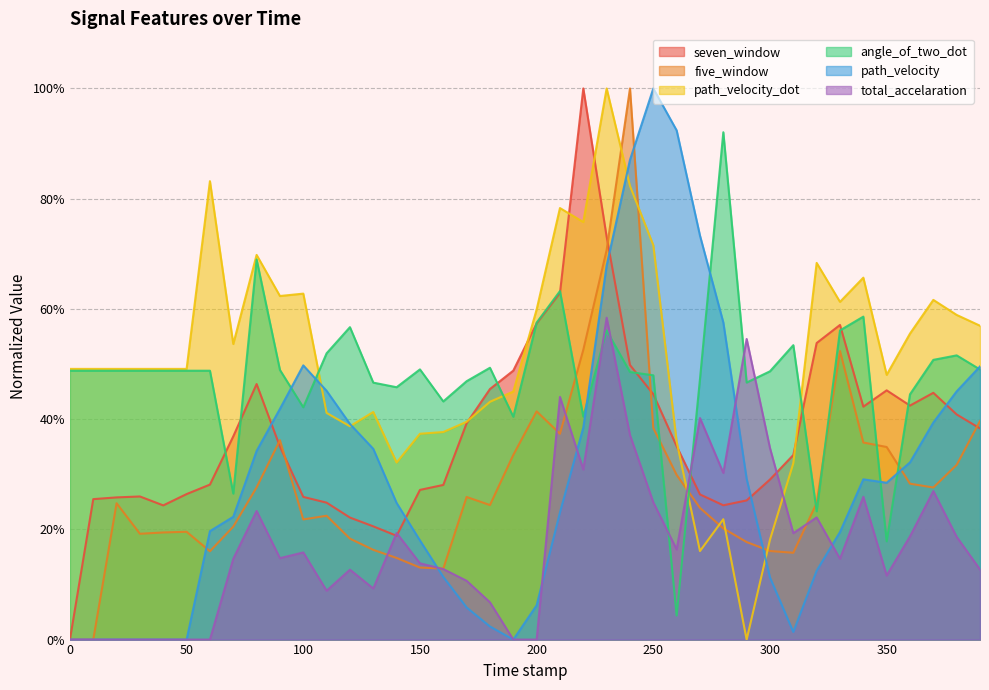

What is the sum of the path_velocity values at 170.0 and 270.0?

0.8